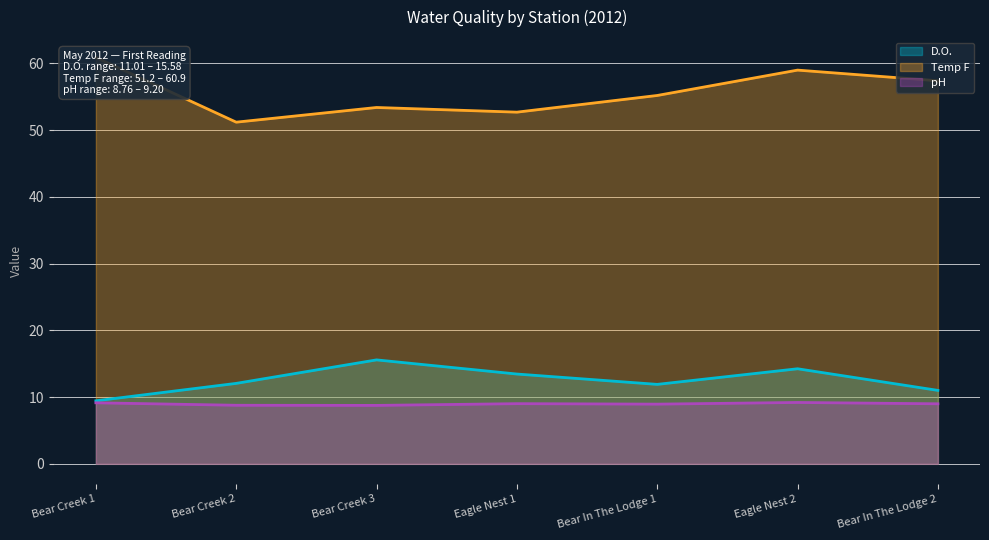

How many categories are shown in the chart?

7